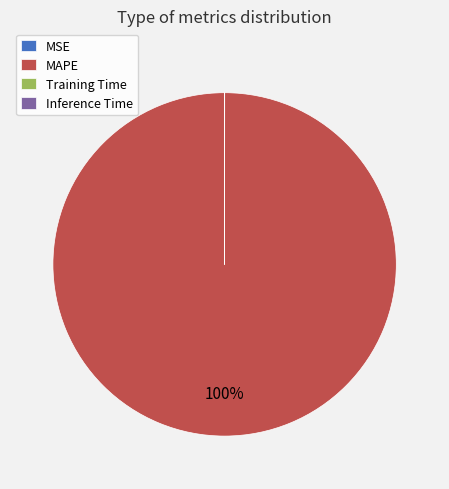

Which category has the biggest portion of the pie?

MAPE